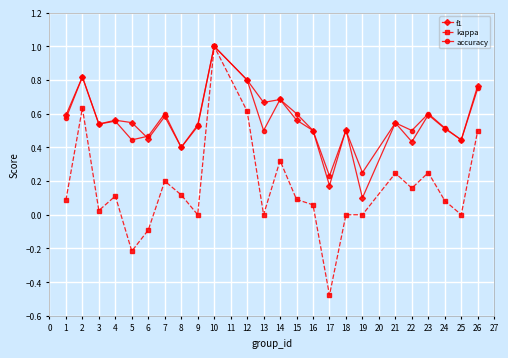

What are all the series names shown in the legend?

f1, kappa, accuracy